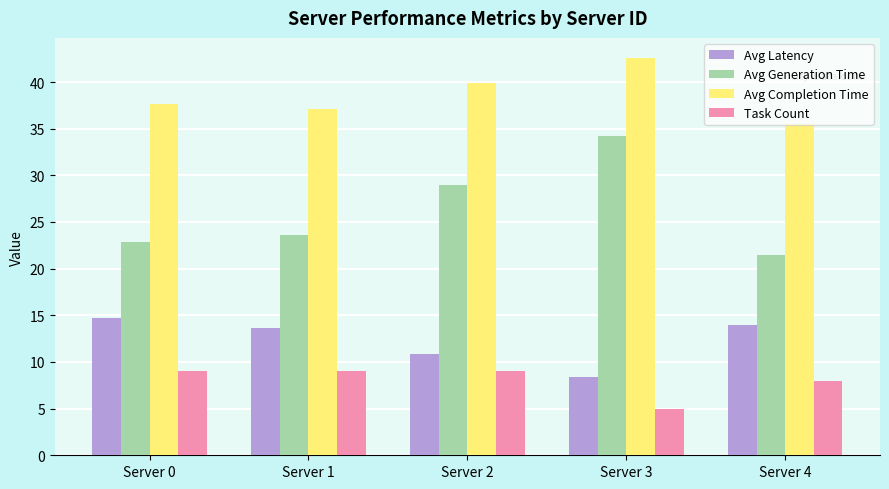

True or false: Avg Latency has a value of 16.3 at Server 2.

False